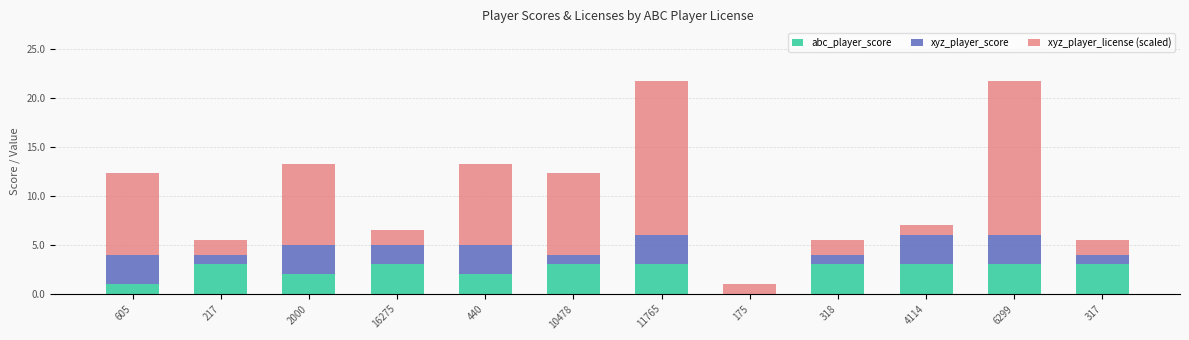

True or false: abc_player_score has a value of 0.4 at 440.

False